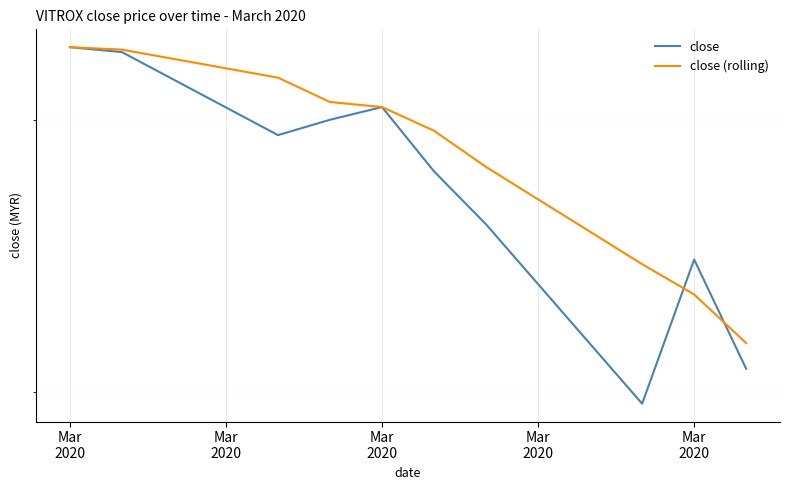

True or false: close (rolling) has a value of 4.0 at Mar 2020.

False